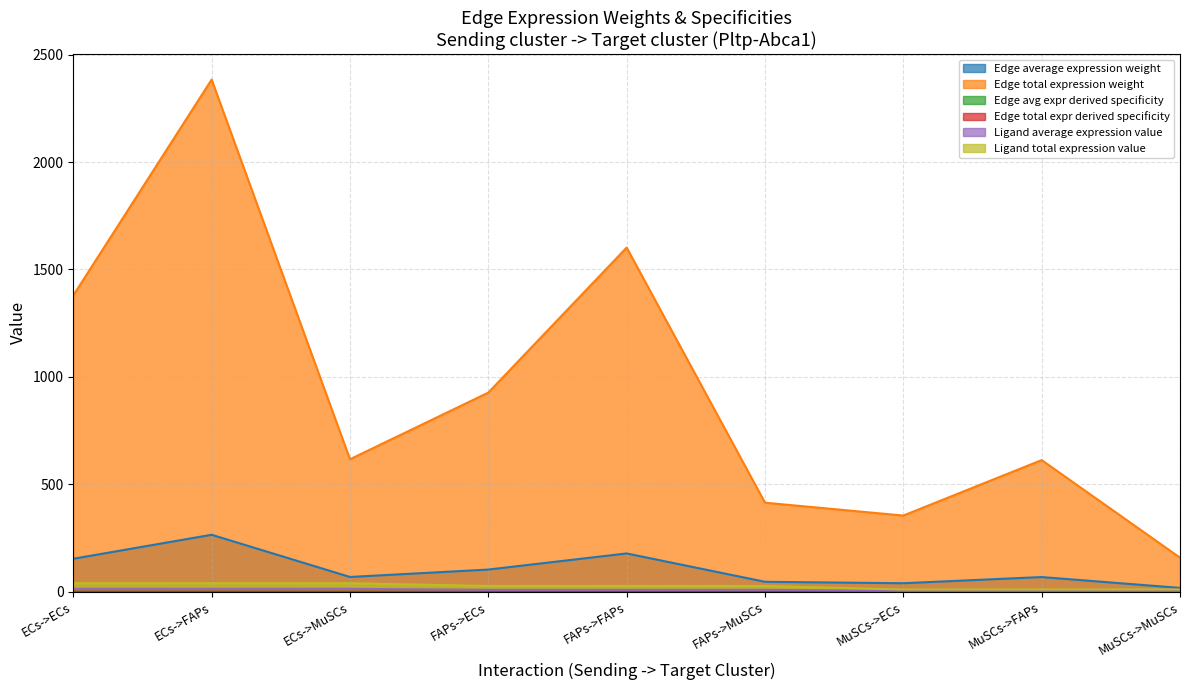

Reading left to right, what are all the values shown in this chart?

Edge average expression weight: ECs->ECs=153.2	ECs->FAPs=264.9	ECs->MuSCs=68.5	FAPs->ECs=103.0	FAPs->FAPs=178.0	FAPs->MuSCs=46.0	MuSCs->ECs=39.4	MuSCs->FAPs=68.1	MuSCs->MuSCs=17.6
Edge total expression weight: ECs->ECs=1379.2	ECs->FAPs=2384.1	ECs->MuSCs=616.5	FAPs->ECs=926.7	FAPs->FAPs=1601.9	FAPs->MuSCs=414.2	MuSCs->ECs=354.4	MuSCs->FAPs=612.6	MuSCs->MuSCs=158.4
Edge avg expr derived specificity: ECs->ECs=0.2	ECs->FAPs=0.3	ECs->MuSCs=0.1	FAPs->ECs=0.1	FAPs->FAPs=0.2	FAPs->MuSCs=0.0	MuSCs->ECs=0.0	MuSCs->FAPs=0.1	MuSCs->MuSCs=0.0
Edge total expr derived specificity: ECs->ECs=0.2	ECs->FAPs=0.3	ECs->MuSCs=0.1	FAPs->ECs=0.1	FAPs->FAPs=0.2	FAPs->MuSCs=0.0	MuSCs->ECs=0.0	MuSCs->FAPs=0.1	MuSCs->MuSCs=0.0
Ligand average expression value: ECs->ECs=13.2	ECs->FAPs=13.2	ECs->MuSCs=13.2	FAPs->ECs=8.8	FAPs->FAPs=8.8	FAPs->MuSCs=8.8	MuSCs->ECs=3.4	MuSCs->FAPs=3.4	MuSCs->MuSCs=3.4
Ligand total expression value: ECs->ECs=39.5	ECs->FAPs=39.5	ECs->MuSCs=39.5	FAPs->ECs=26.5	FAPs->FAPs=26.5	FAPs->MuSCs=26.5	MuSCs->ECs=10.1	MuSCs->FAPs=10.1	MuSCs->MuSCs=10.1